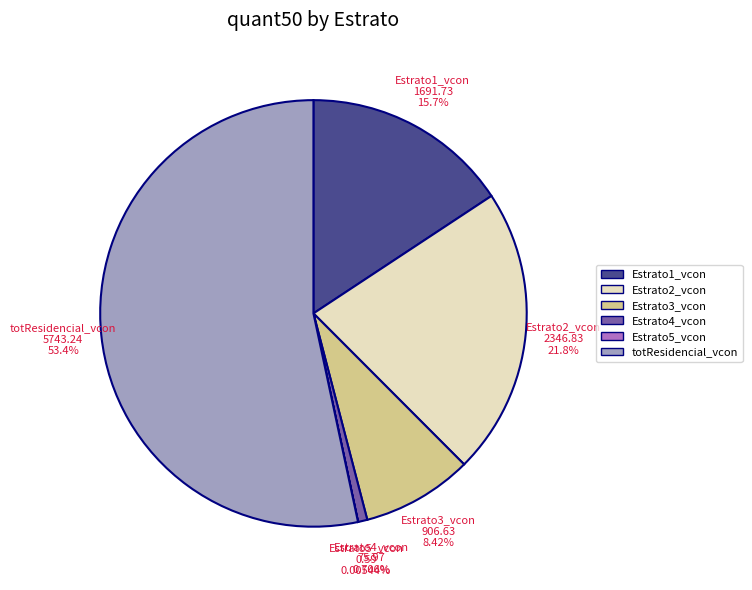

Does any single category account for the majority?

Yes